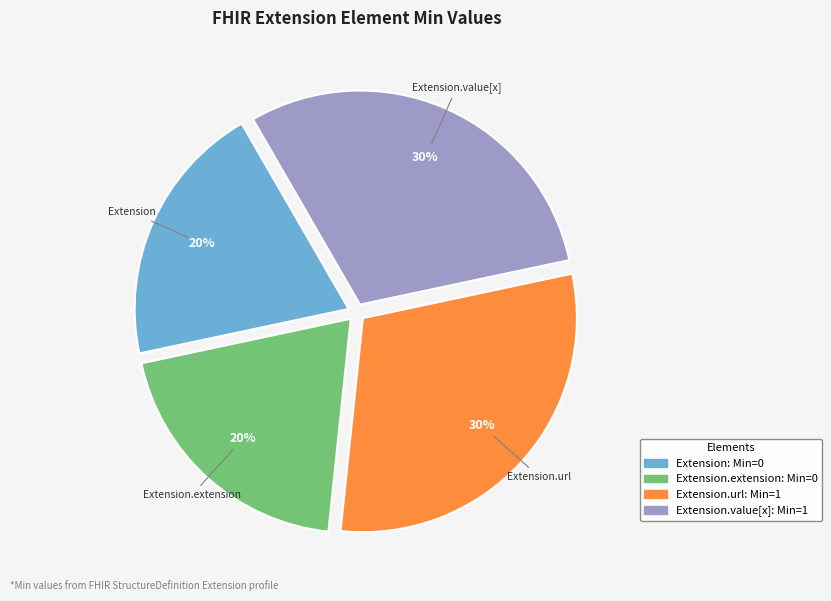

To the nearest percent, what is the average slice percentage?

25%